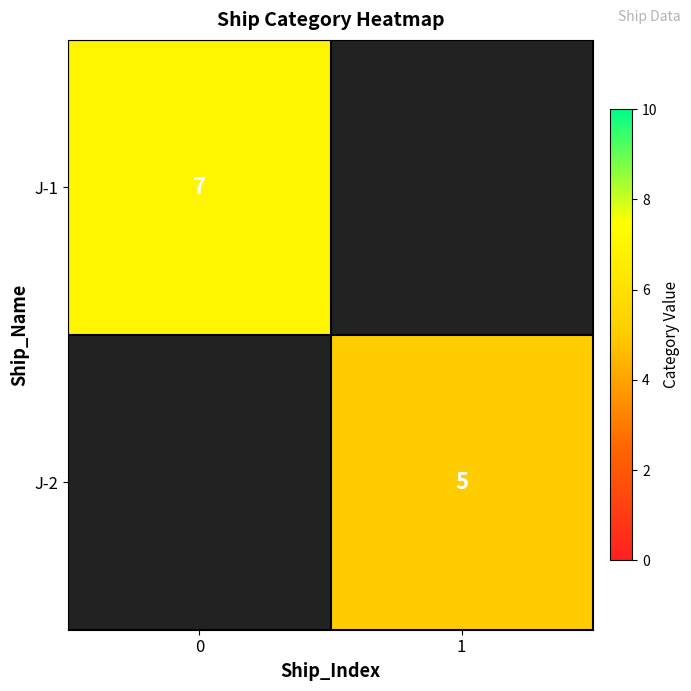

Rank the series by their average value, from highest to lowest.

row_0, row_1